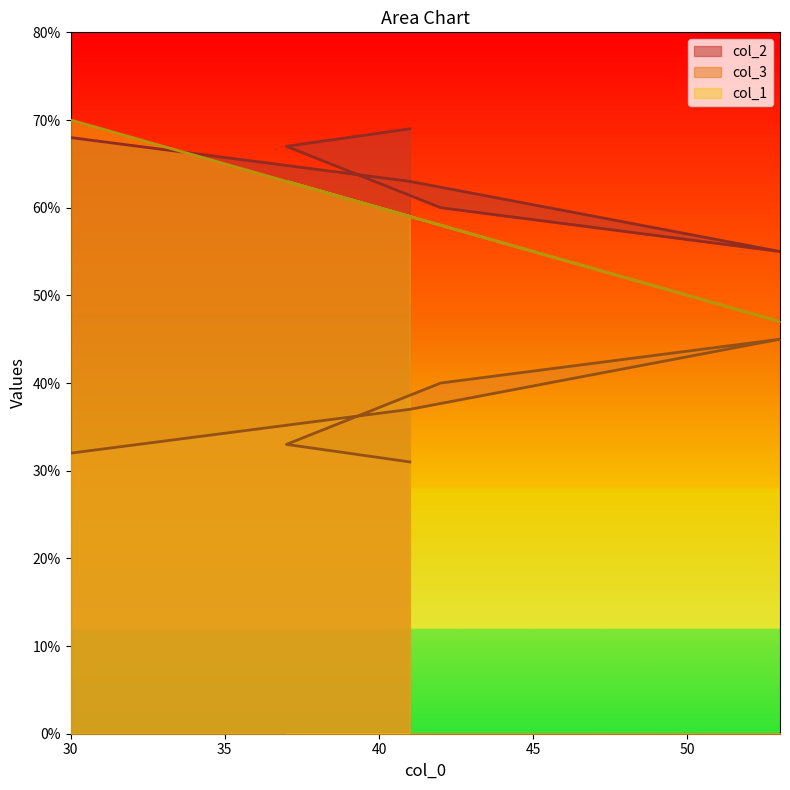

At which label is col_1 closest to 58?

42